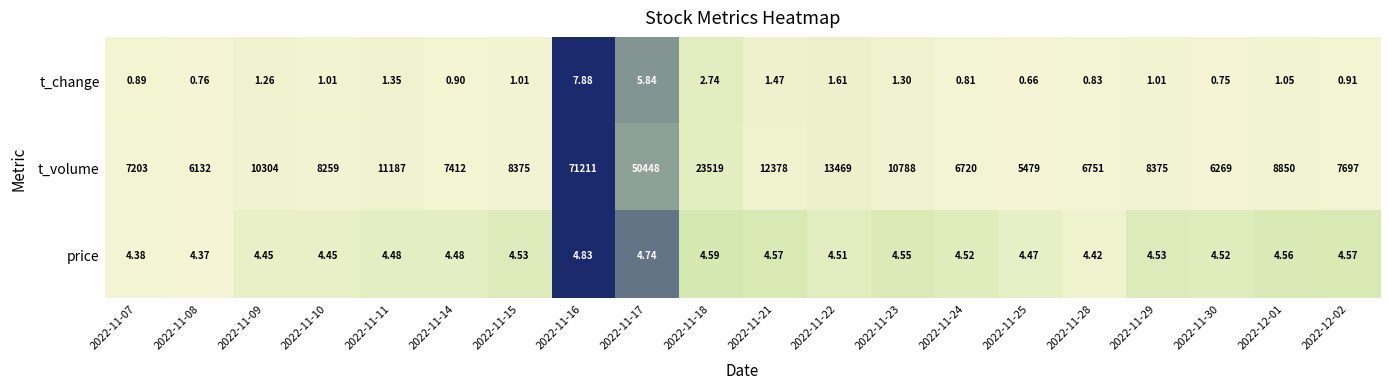

Which series changed the most between 2022-11-14 and 2022-11-21?

t_volume